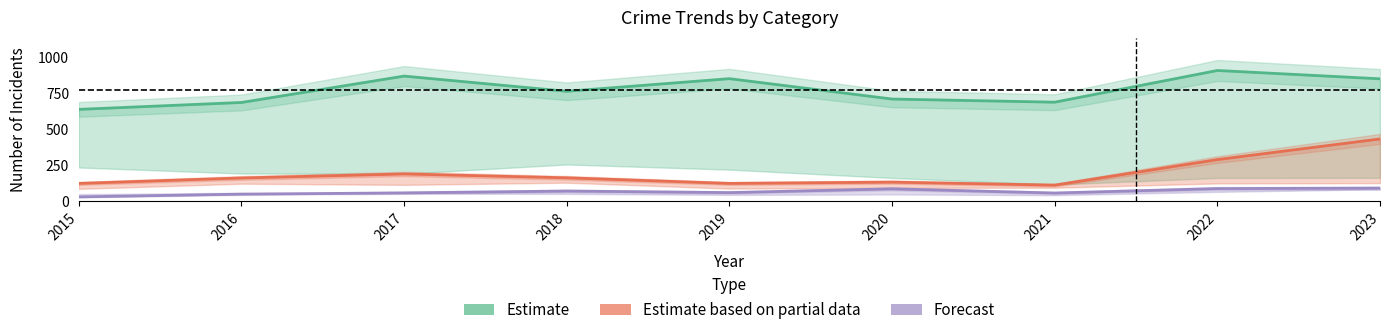

Between 2015 and 2016, which series saw the biggest shift?

Estimate